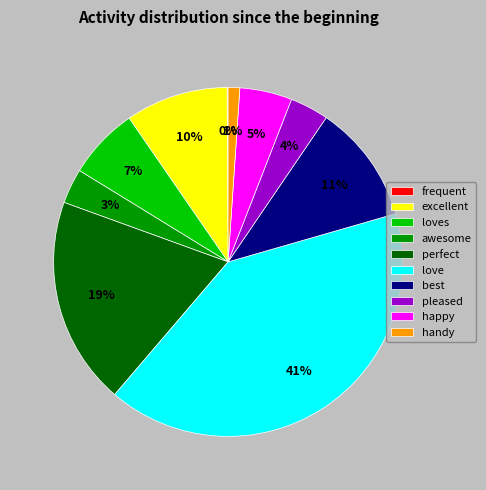

To the nearest percent, what percentage of the pie is love?

41%